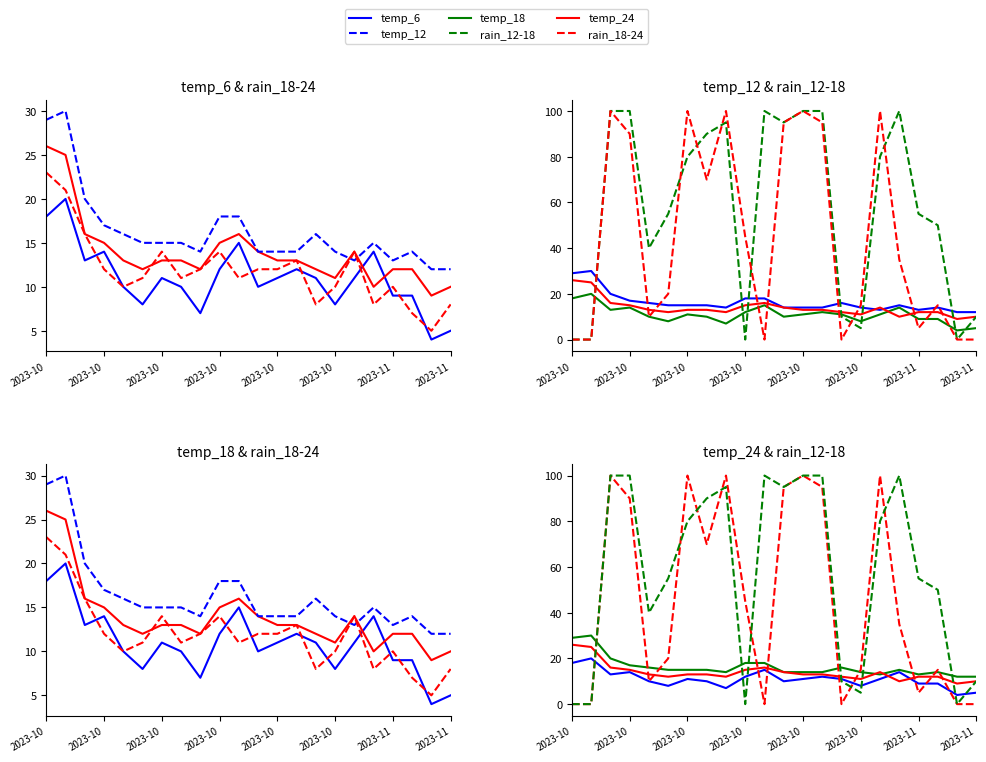

Read the temp_18 value at 16.

14